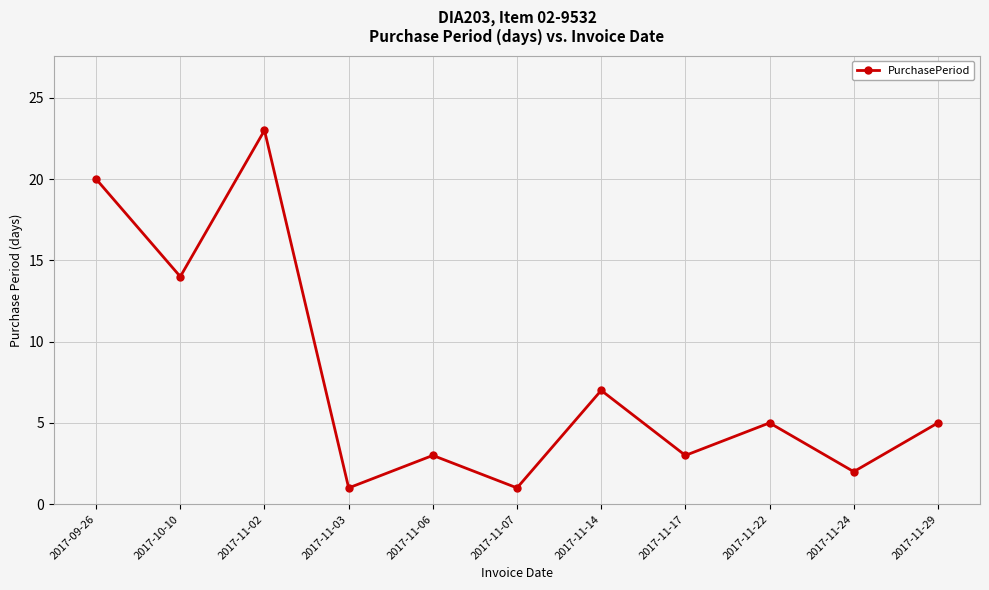

Reading left to right, extract all data points from this chart.

20	14	23	1	3	1	7	3	5	2	5